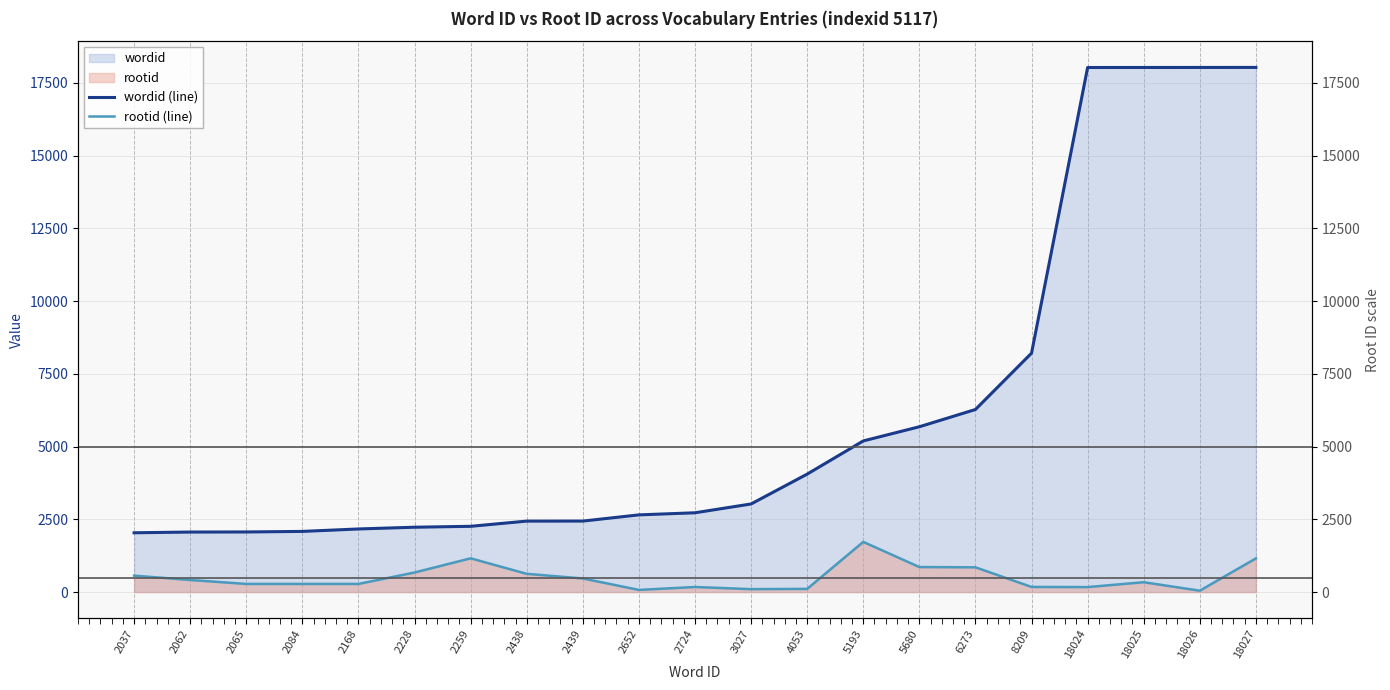

Is it true that wordid (line) equals 2062 at 2062?

True